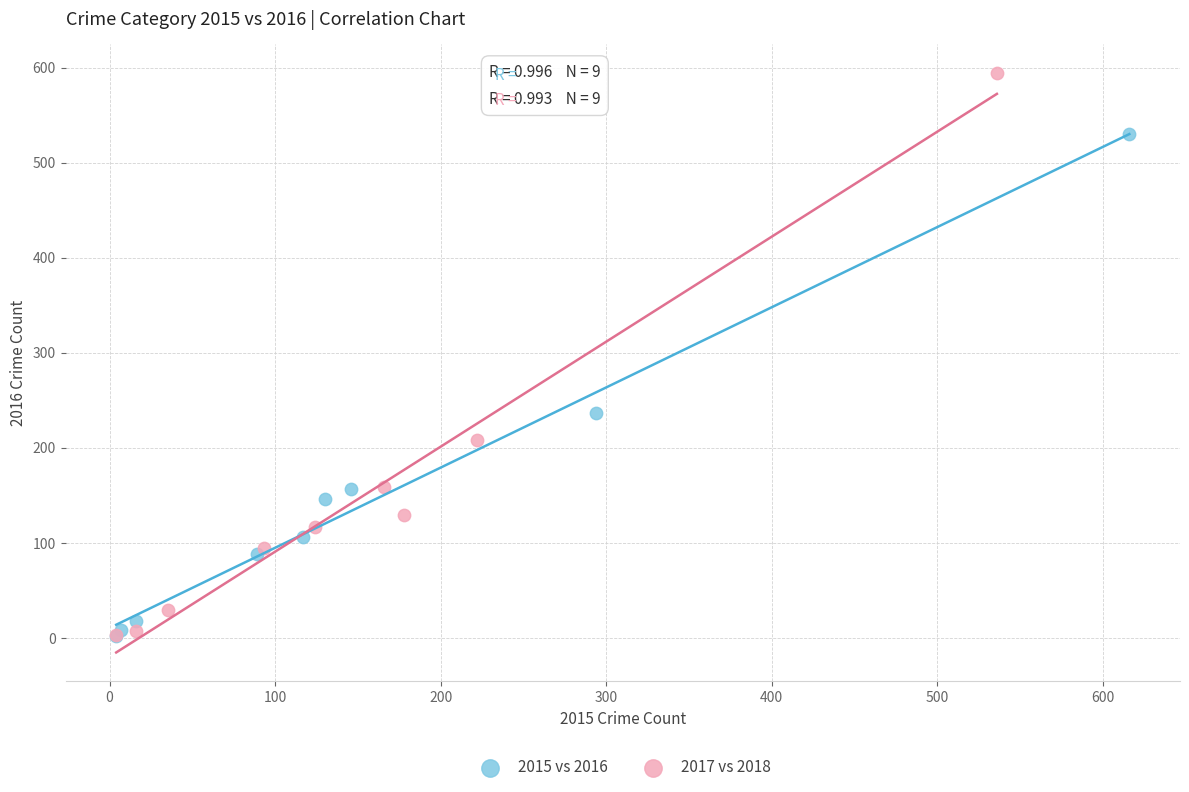

Which series has the widest spread of Y values?

2017 vs 2018